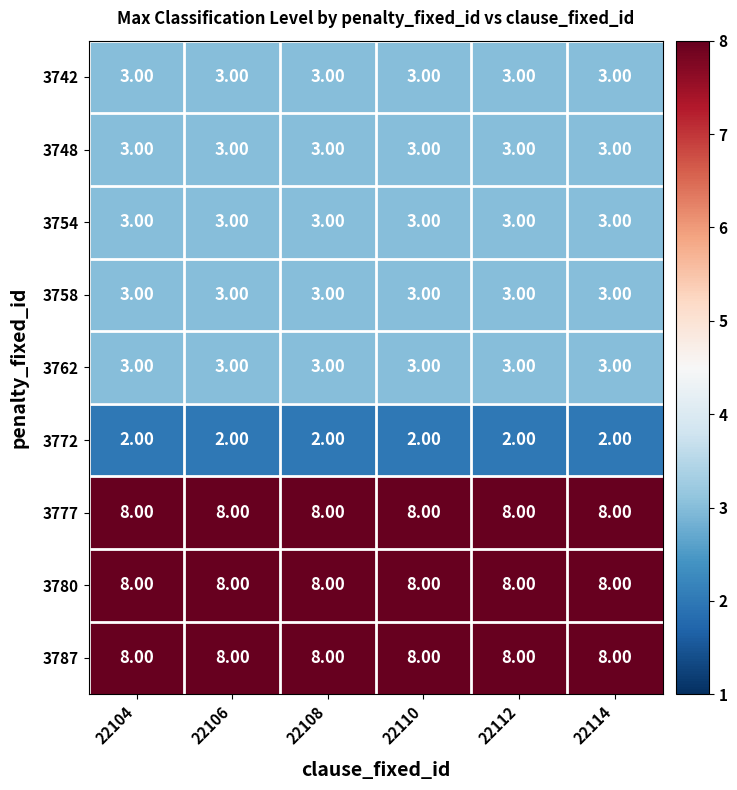

Is the value of 3780 at 22106 greater than the value of 3758 at 22108?

Yes